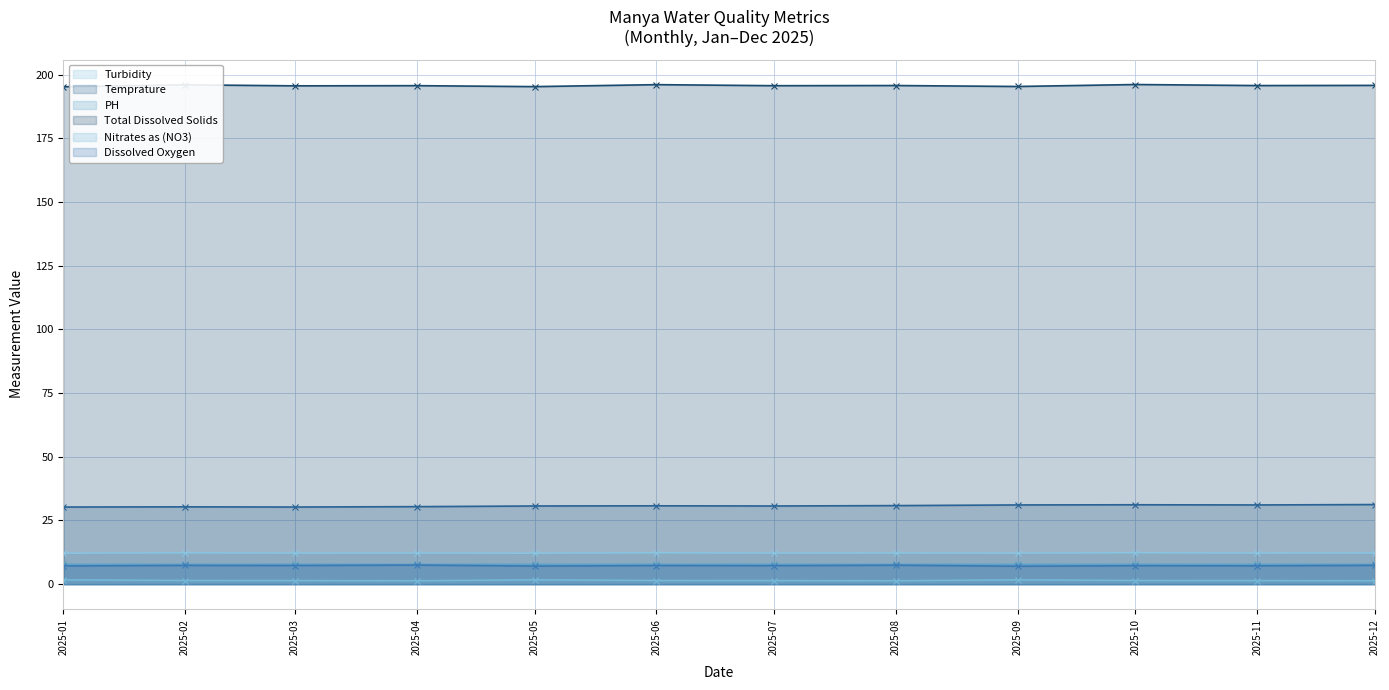

True or false: Total Dissolved Solids and Dissolved Oxygen cross at least once.

False